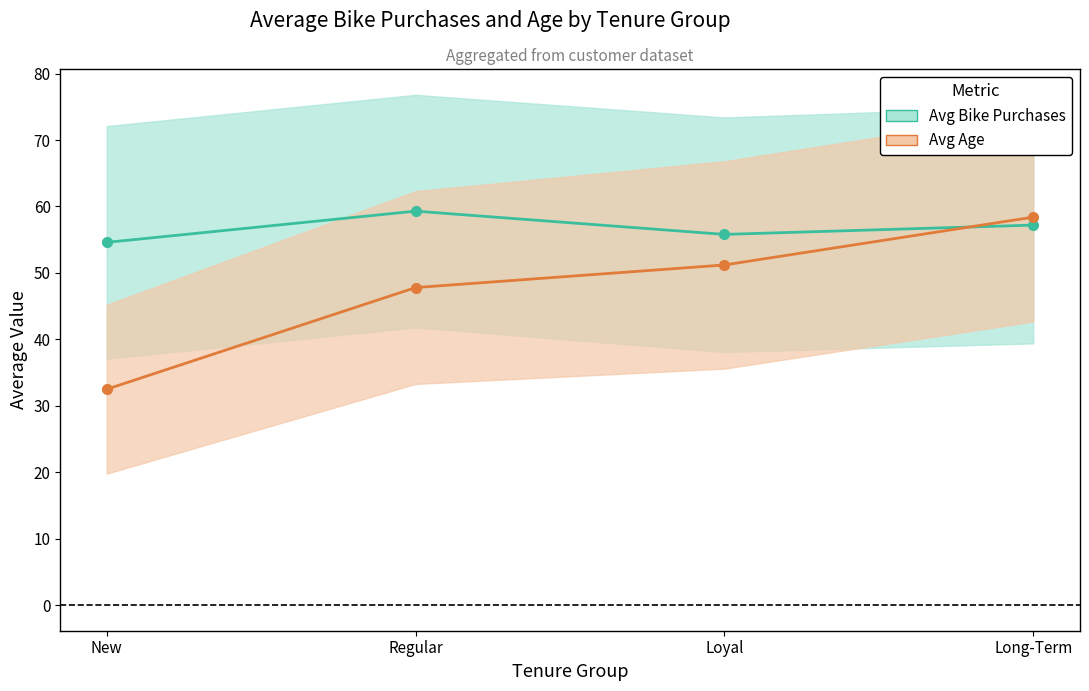

How many categories are shown in the chart?

4